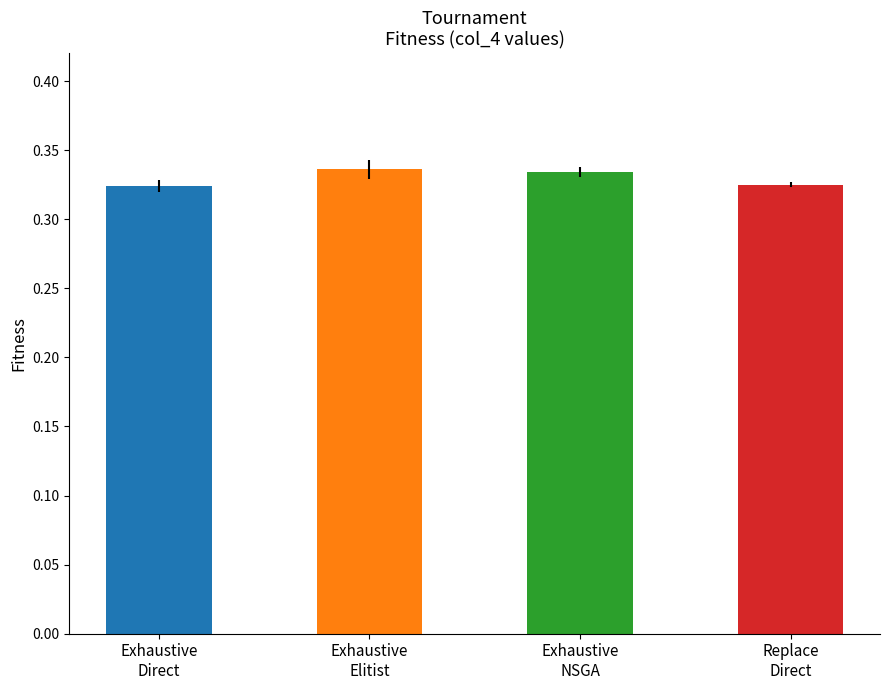

Which label corresponds to the largest value in the chart?

Exhaustive
Elitist